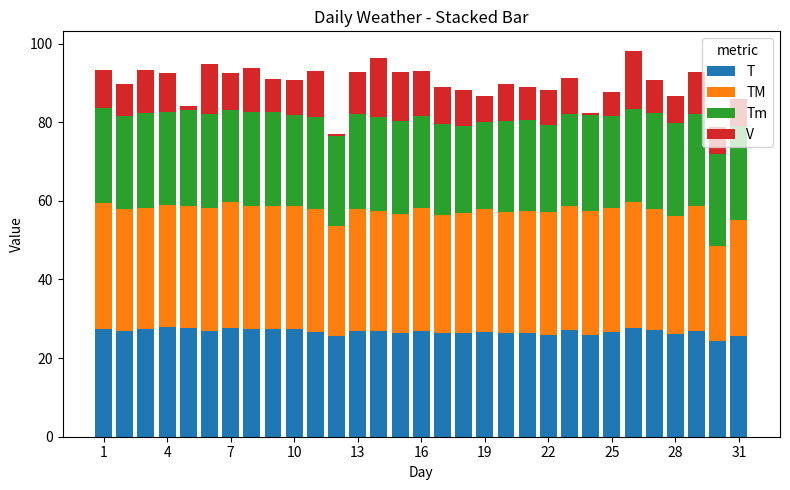

What is the sum of all T values?

829.4